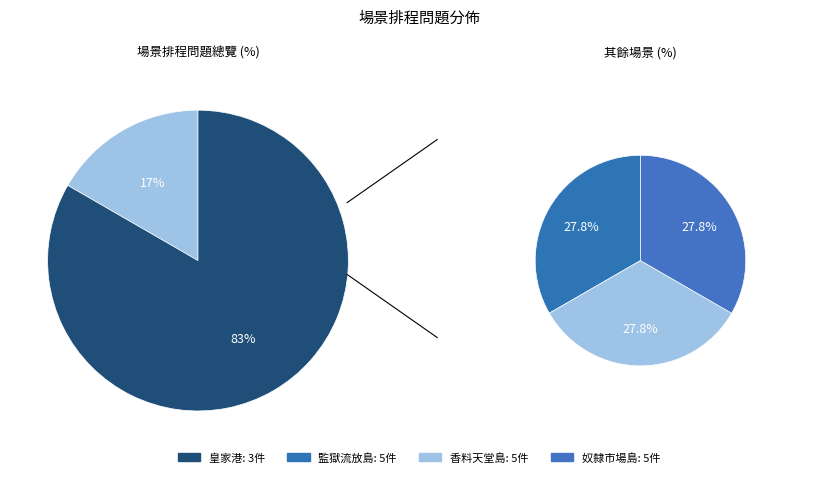

To the nearest percent, what is the average slice percentage?

25%